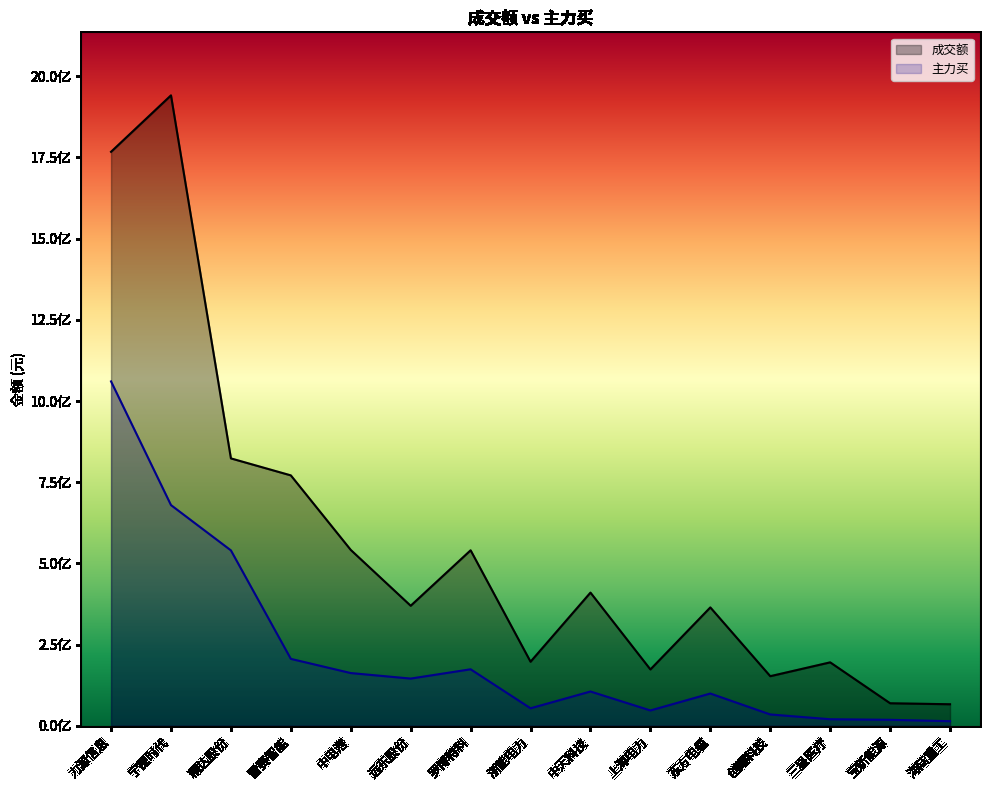

What is the sum of all 成交额 values?

8381922602